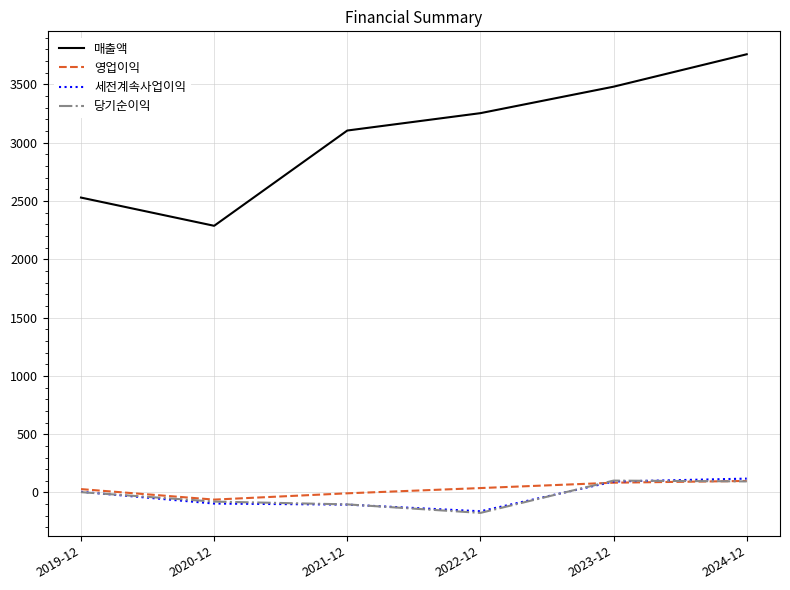

Which series has the largest total across all categories?

매출액